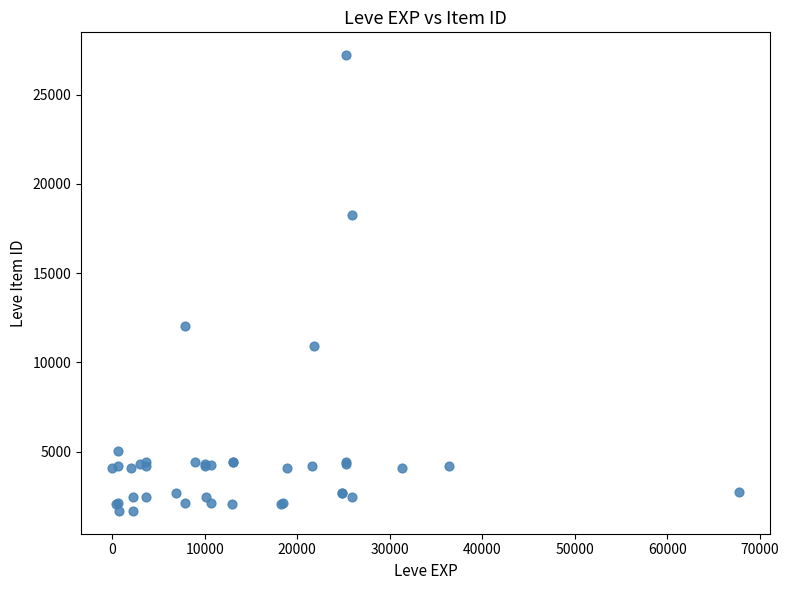

What Y value in the scatter plot is closest to 14448?

12018